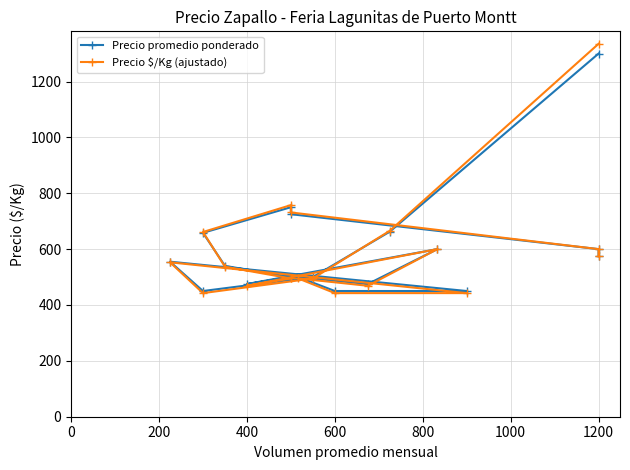

Does the chart have visible grid lines?

Yes